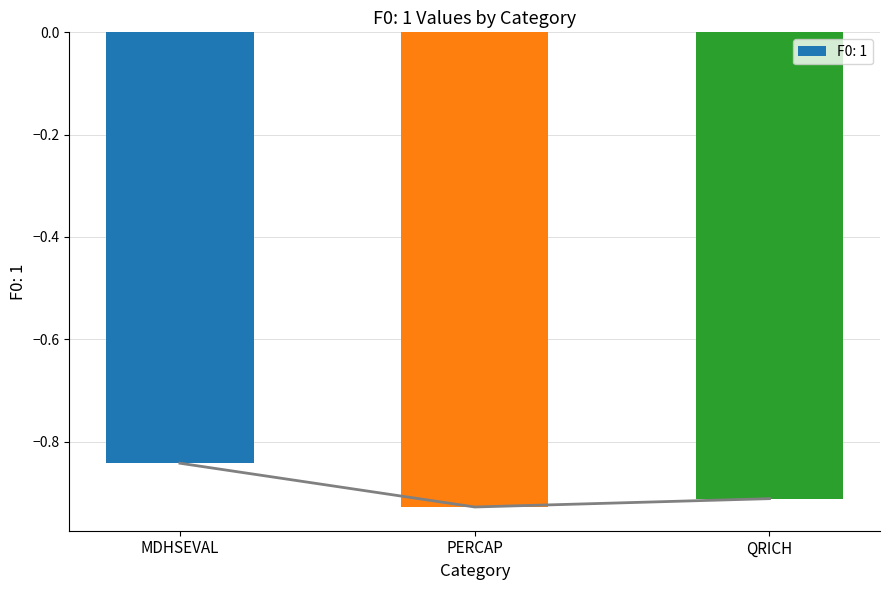

What value does the data have at MDHSEVAL?

-0.8